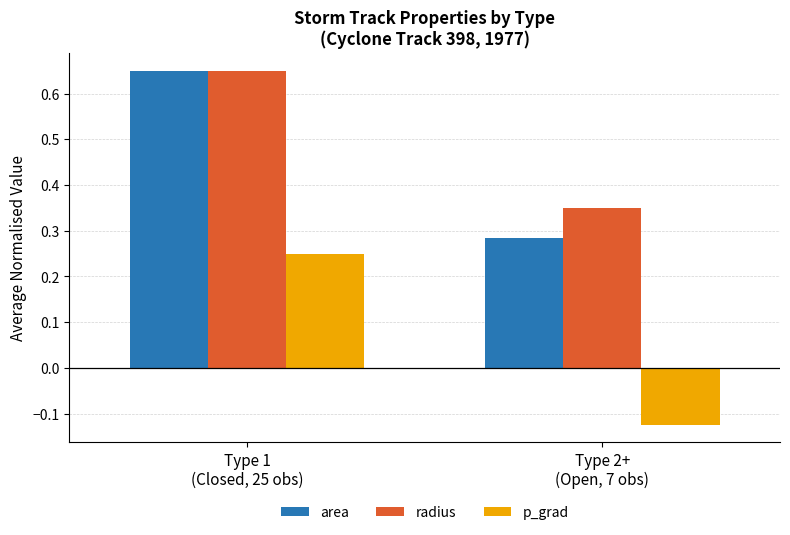

Which category has the highest value in the p_grad series?

Type 1
(Closed, 25 obs)